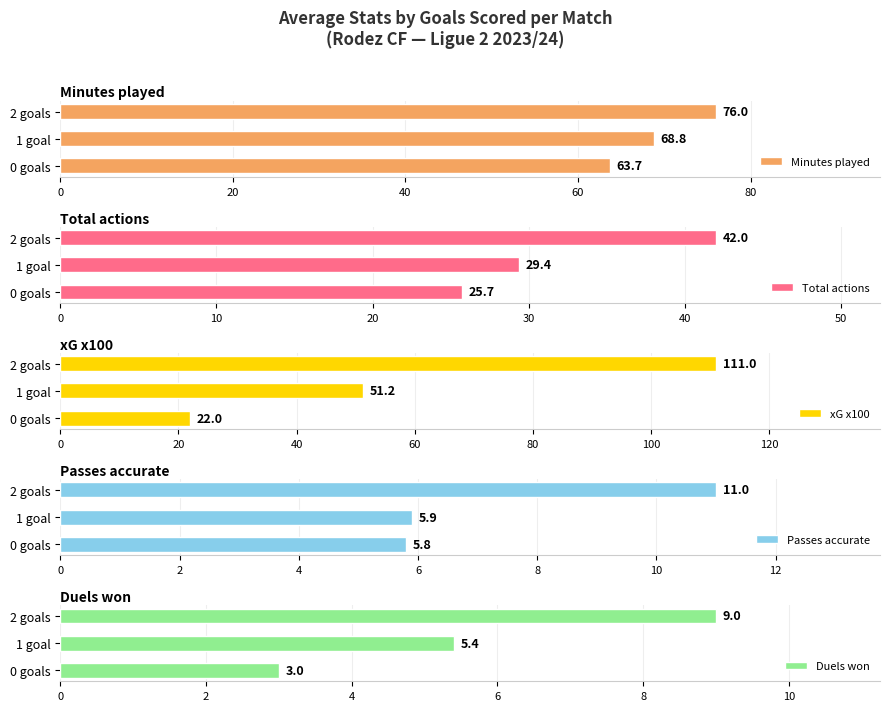

What is the difference between the second highest and minimum values in the Minutes played series?

5.1